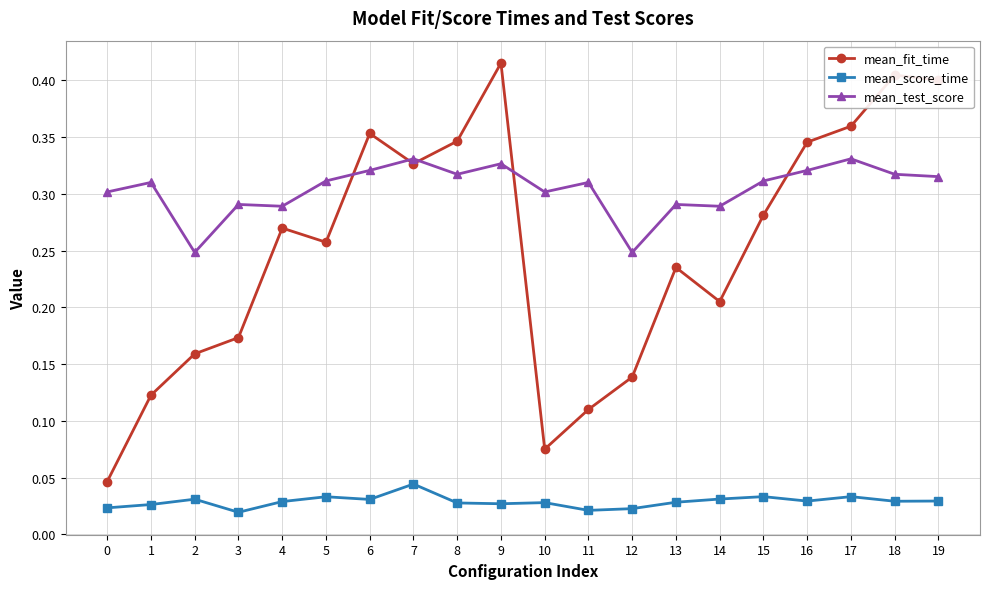

What are all the series names shown in the legend?

mean_fit_time, mean_score_time, mean_test_score